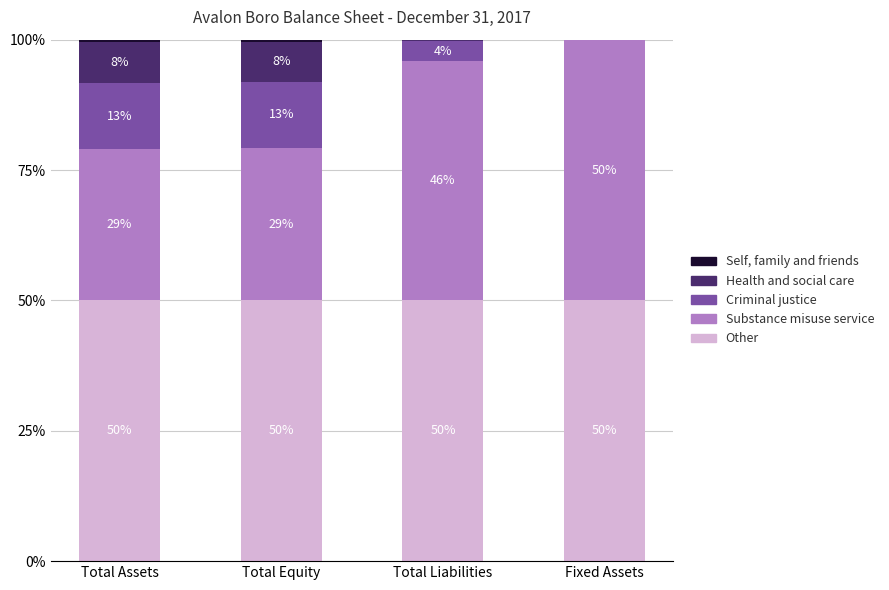

The value of Other at Total Liabilities is 50.0. True or false?

True